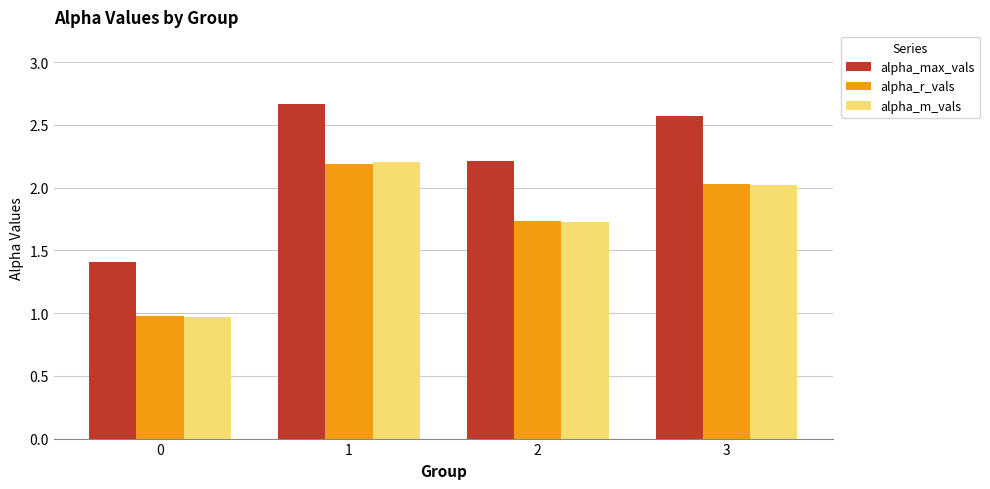

The value of alpha_m_vals at 1 is 2.2. True or false?

True